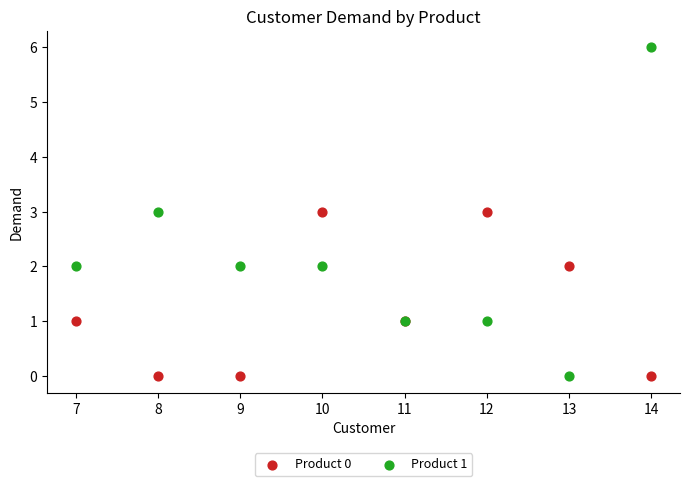

Which series contains the highest Y value?

Product 1